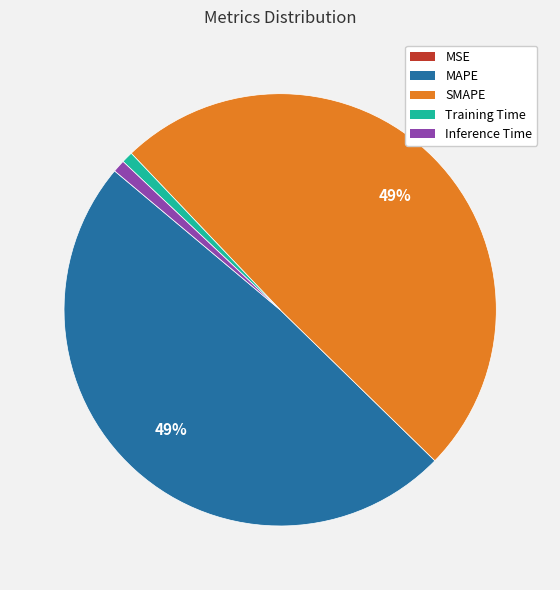

To the nearest percent, what is the average slice percentage?

20%